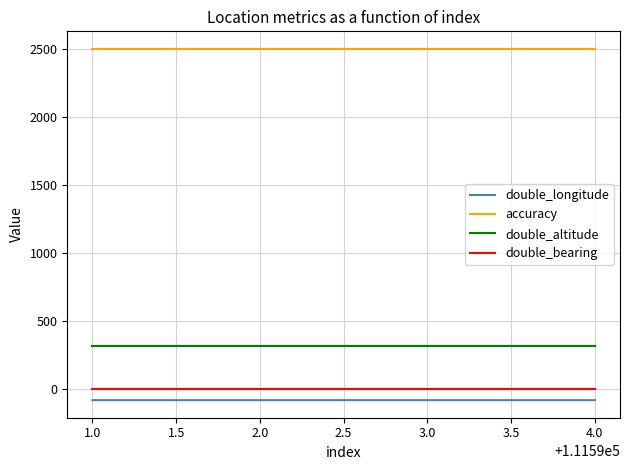

What is the difference between the highest and lowest values at 1.0?

2579.8